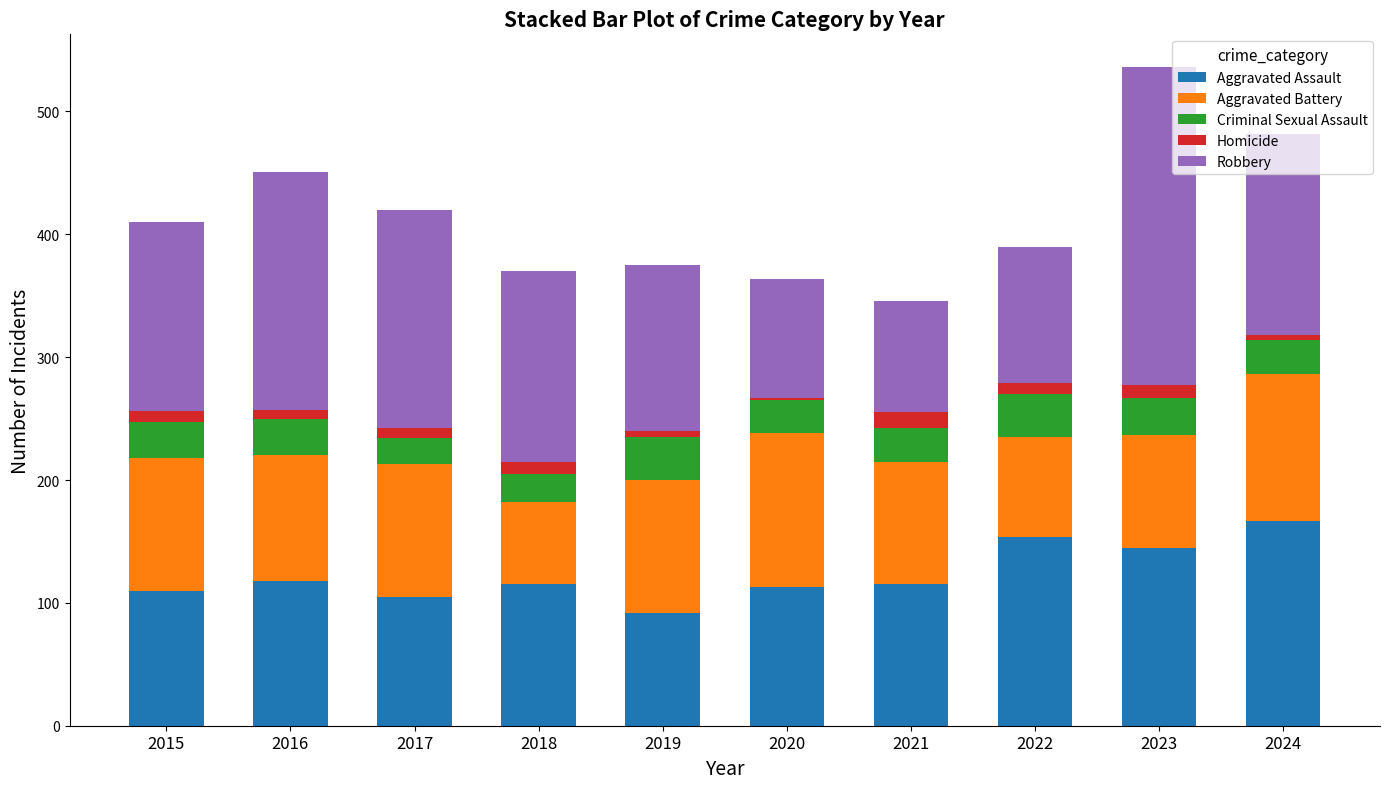

What is the total value across all series at 2016?

451